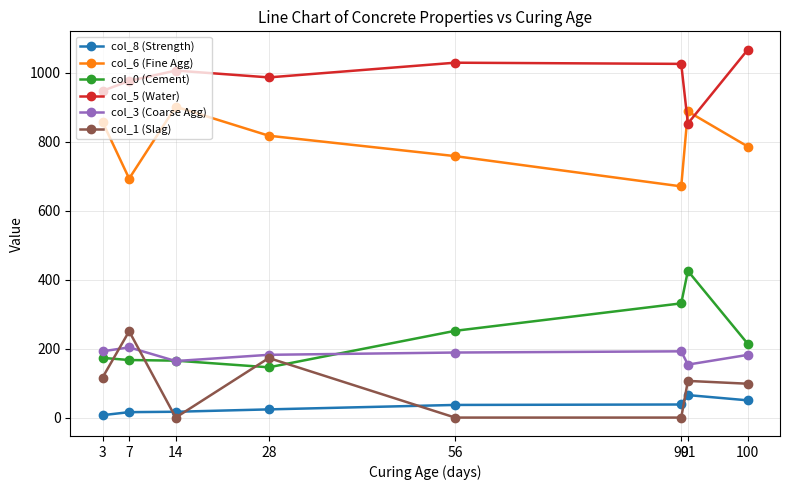

What are all the series names shown in the legend?

col_8 (Strength), col_6 (Fine Agg), col_0 (Cement), col_5 (Water), col_3 (Coarse Agg), col_1 (Slag)